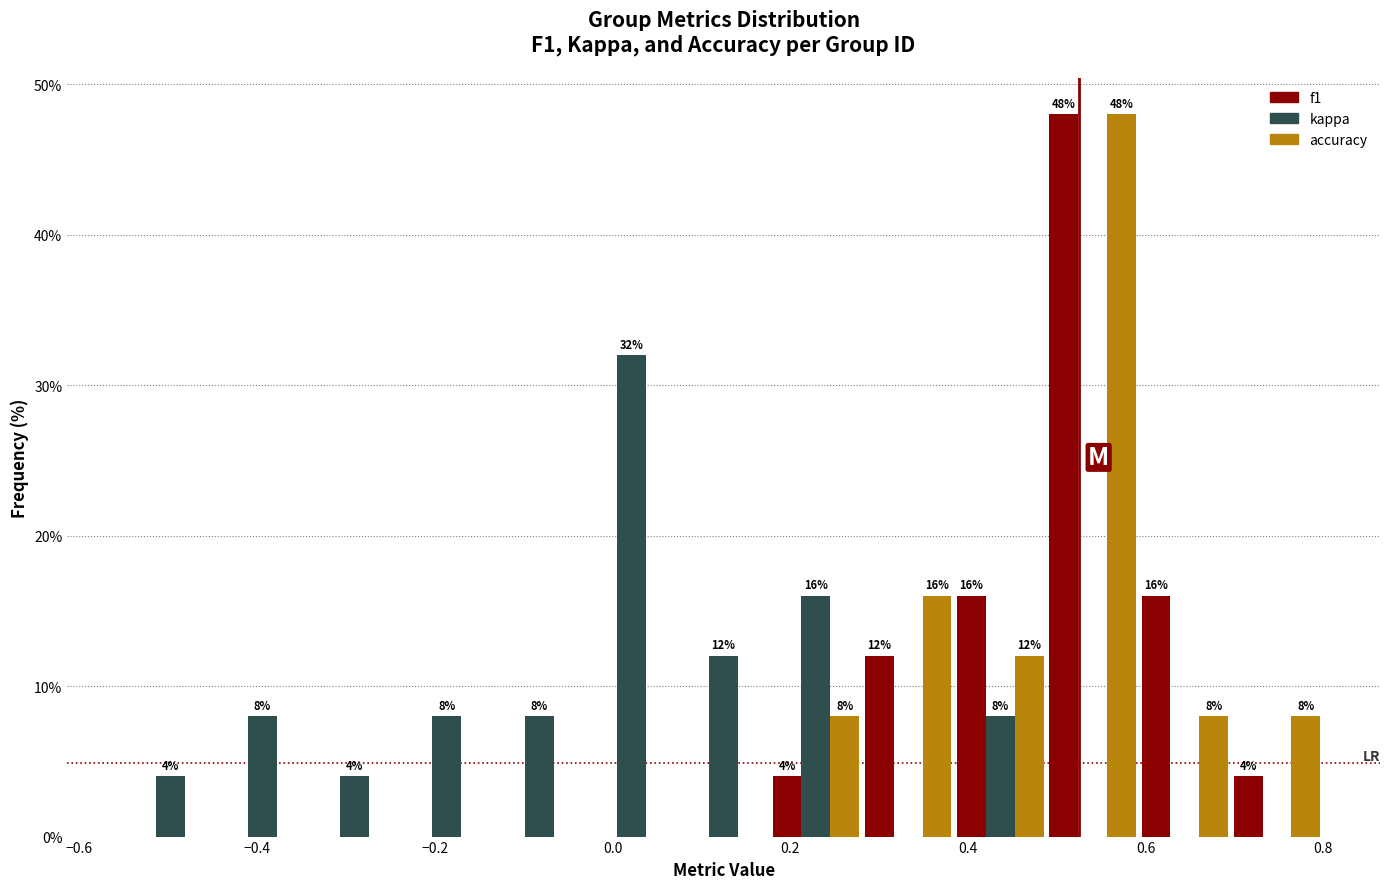

In the f1 series, which range on the x-axis has the tallest bar?

0.48 to 0.60